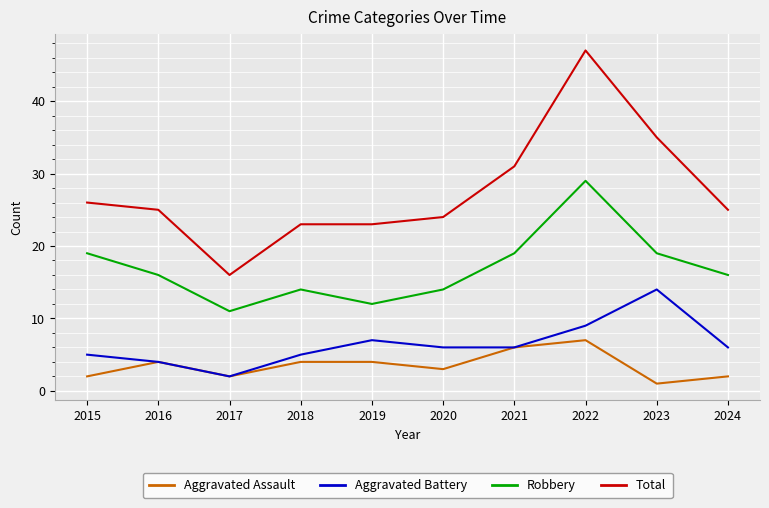

What are all the series names shown in the legend?

Aggravated Assault, Aggravated Battery, Robbery, Total